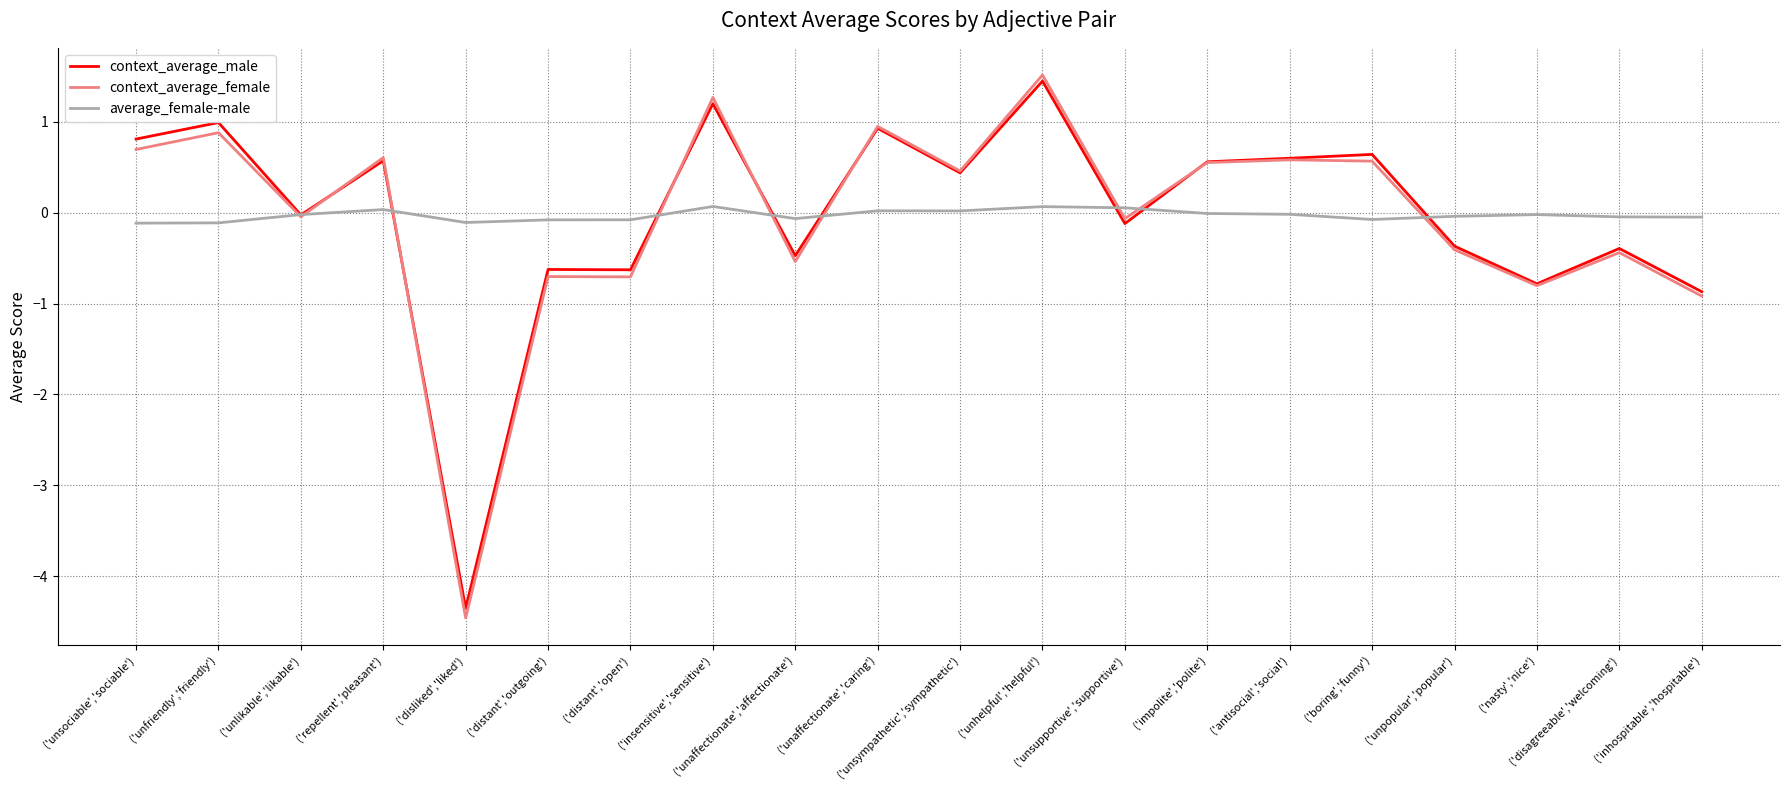

Which series has the widest spread of values?

context_average_female